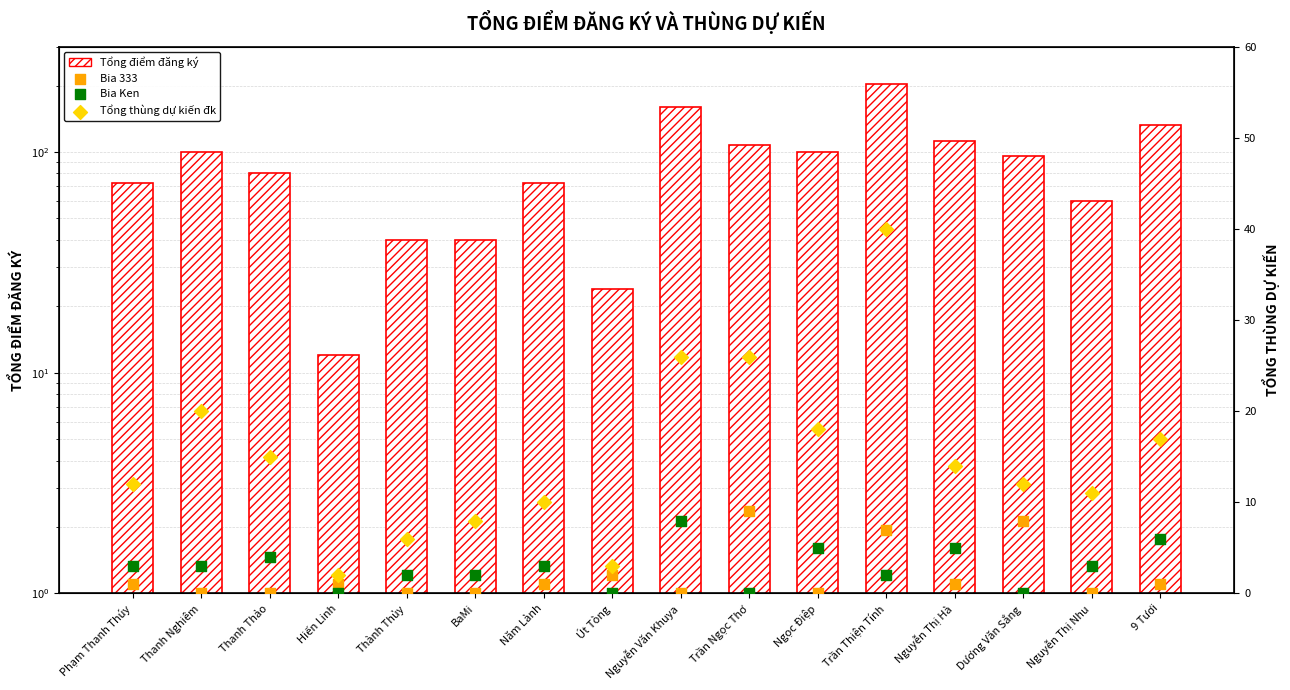

At which category is the sum across all series the highest?

Trần Thiện Tính